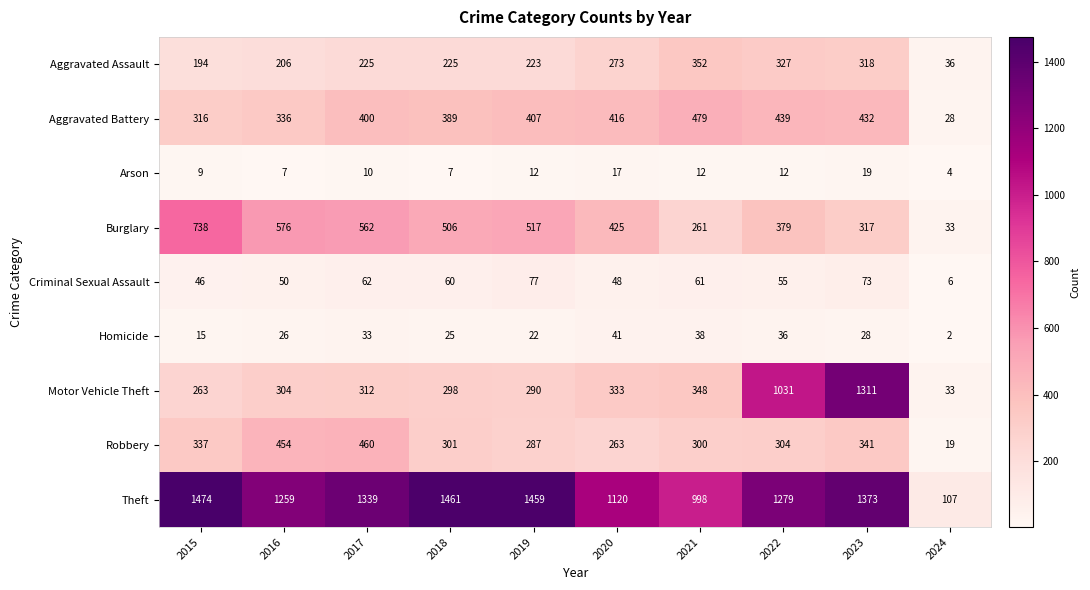

At which label is Arson closest to 11?

2017